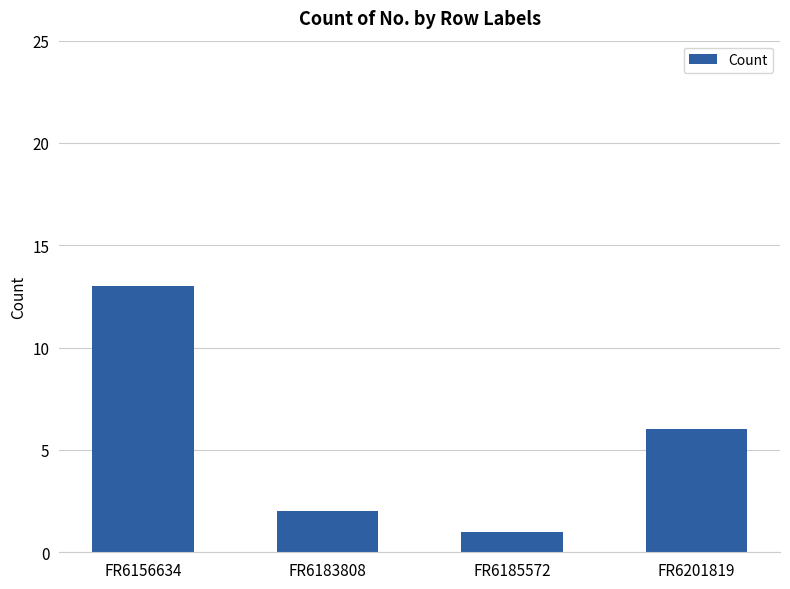

Reading left to right, what are all the values shown in this chart?

13	2	1	6